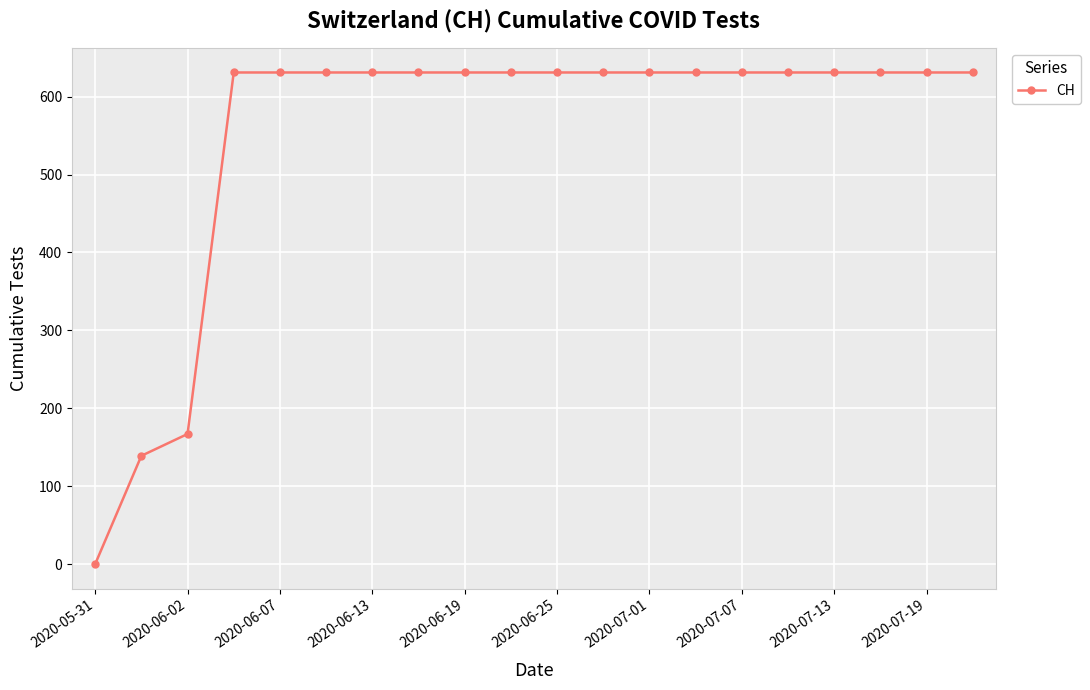

What is the sum of all values?

11033